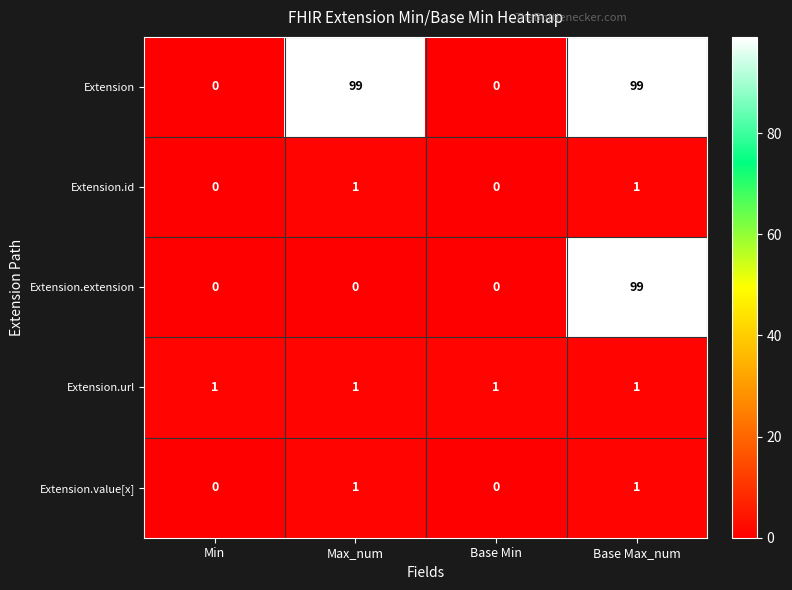

Which series changed the most between Max_num and Base Min?

Extension